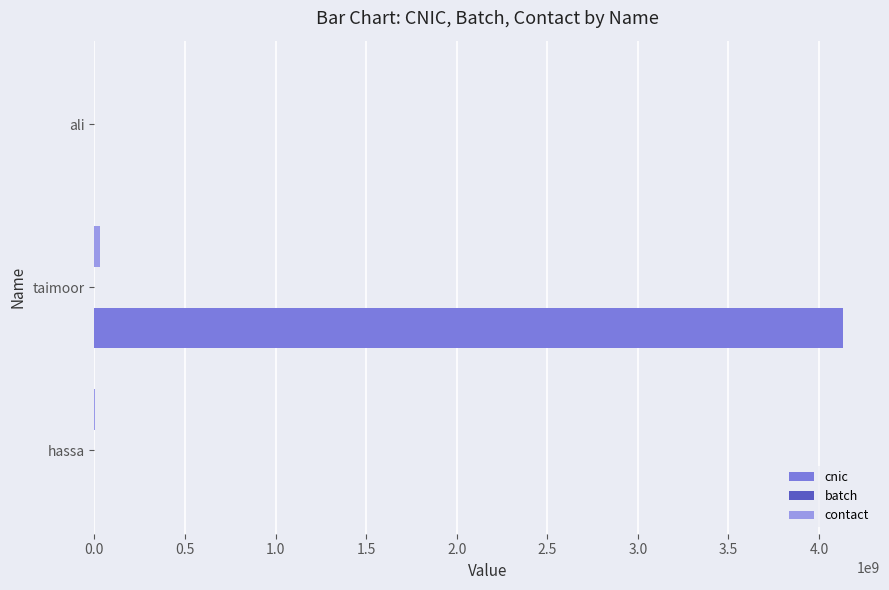

At which label is cnic closest to 2065151781?

ali